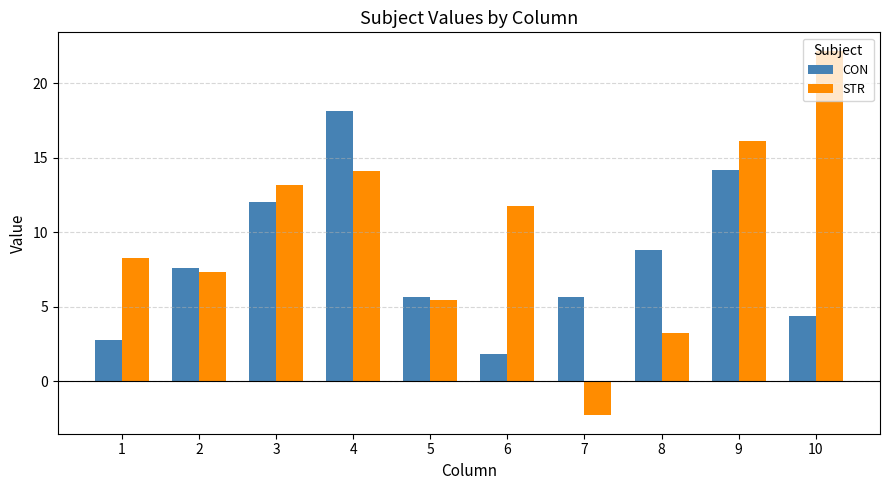

Which series has the largest range (max minus min)?

STR